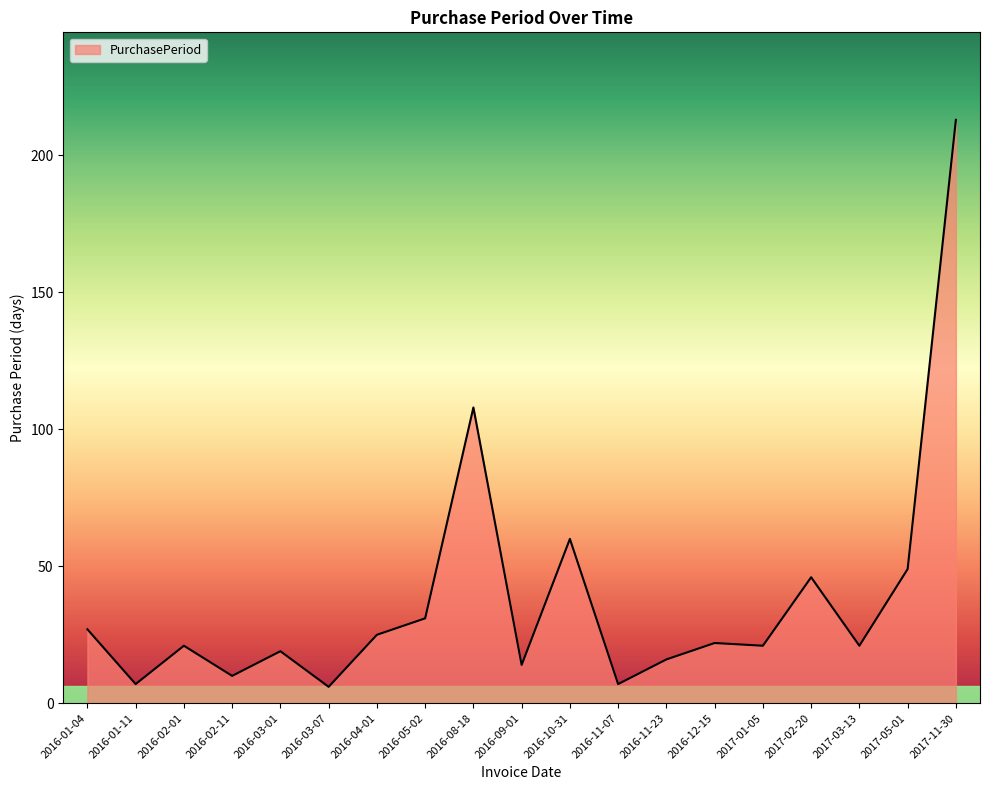

At which category does the chart reach its peak across all series?

2017-11-30